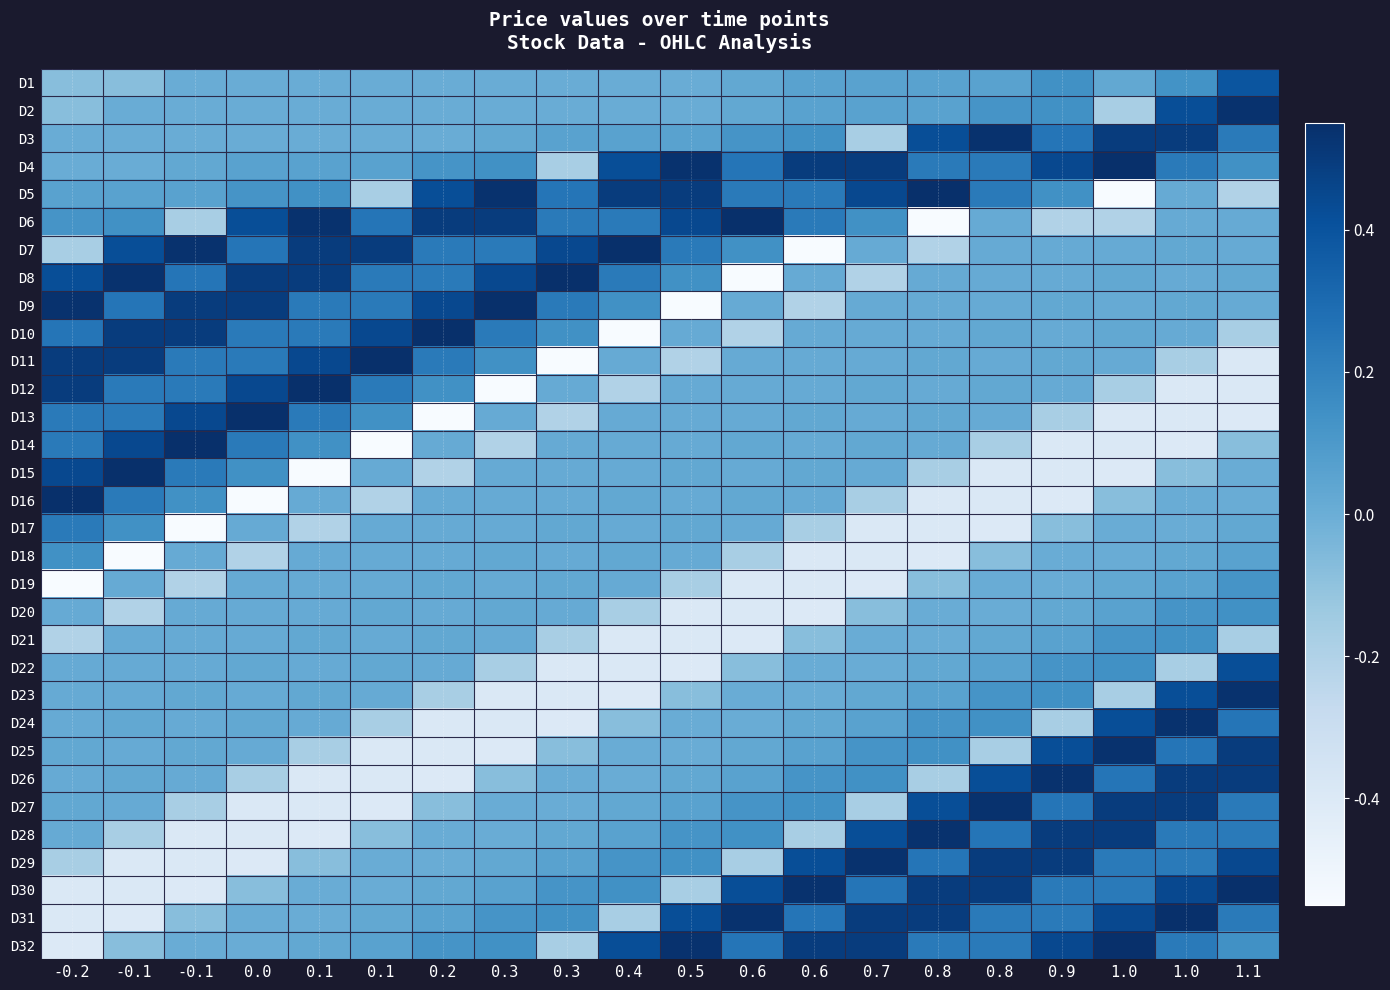

At how many categories does at least one series exceed 0?

20